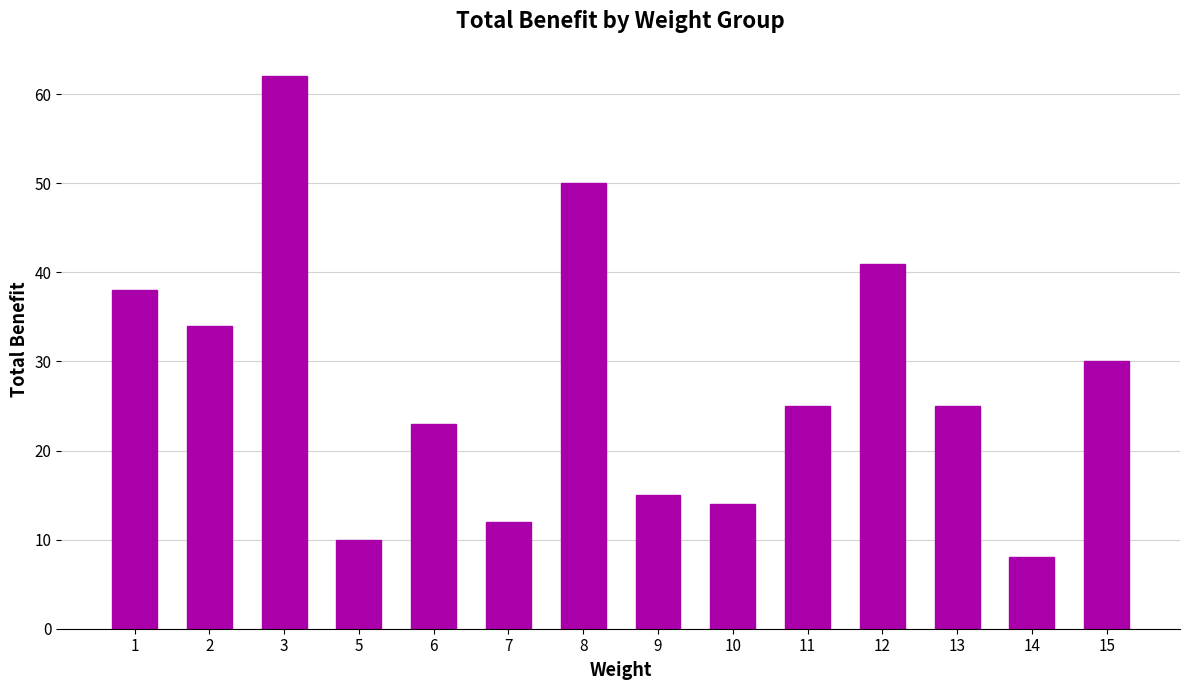

What is the sum of all values?

387